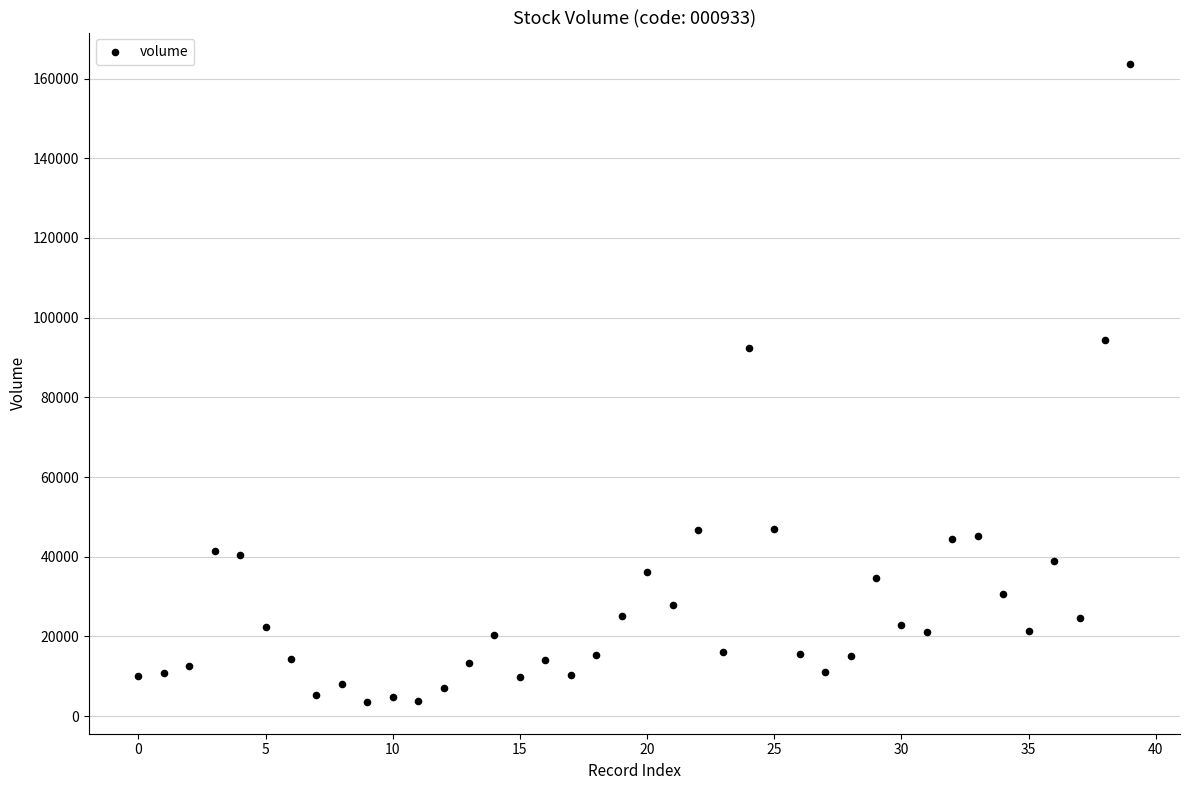

What Y value in the scatter plot is closest to 83558?

92434.7